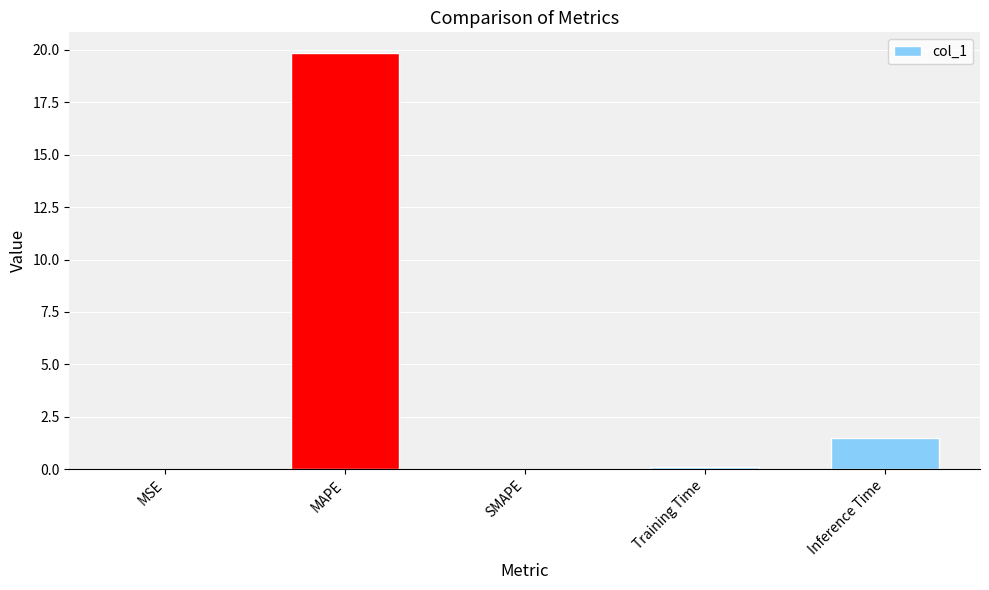

What is the change in value from MAPE to SMAPE?

-19.8